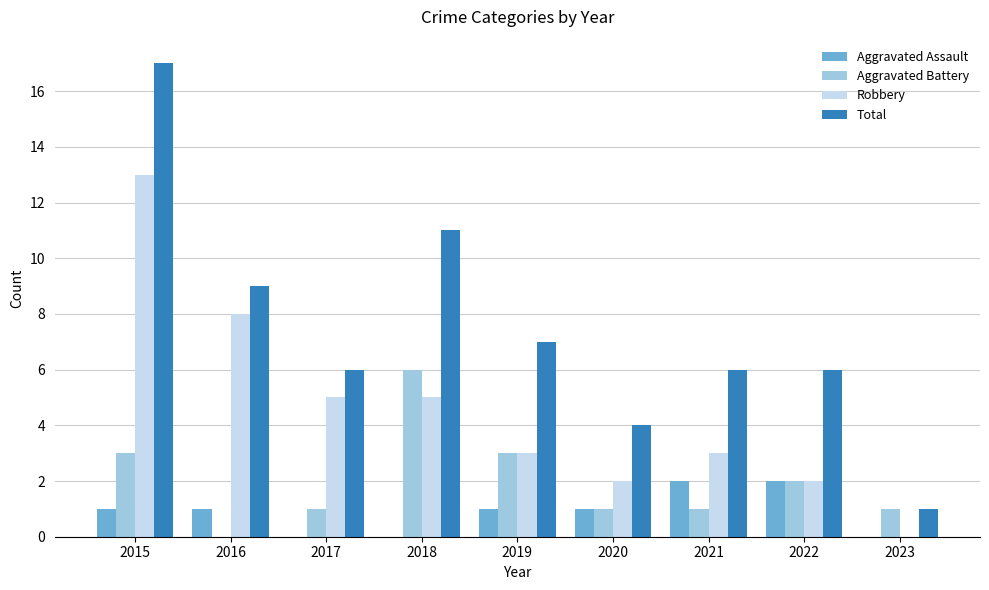

True or false: Aggravated Battery has a value of 2 at 2021.

False